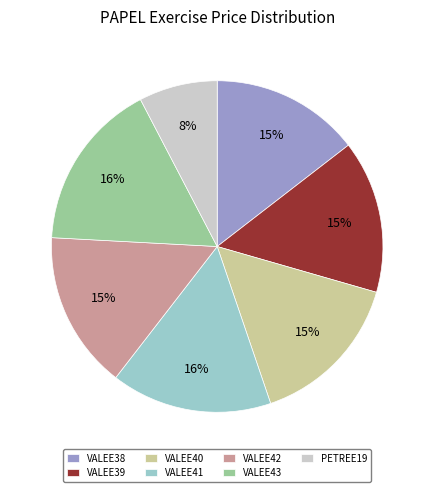

Between VALEE42 and VALEE43, which is larger?

VALEE43